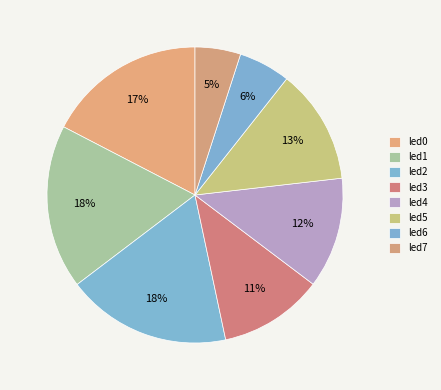

How many slices are in this pie chart?

8